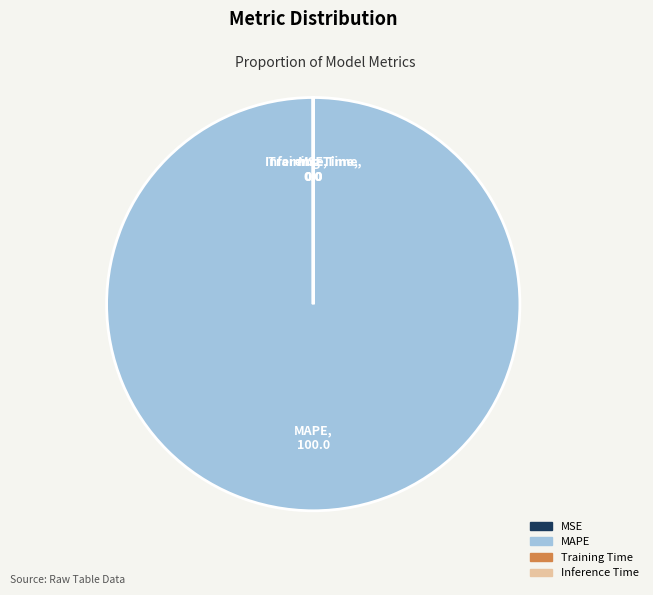

Is there any slice that represents more than half of the pie?

Yes